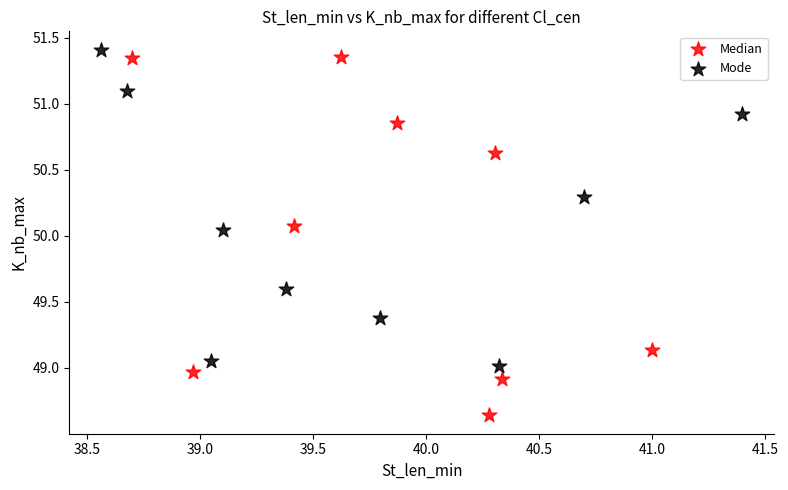

Which series reaches the minimum Y coordinate?

Median